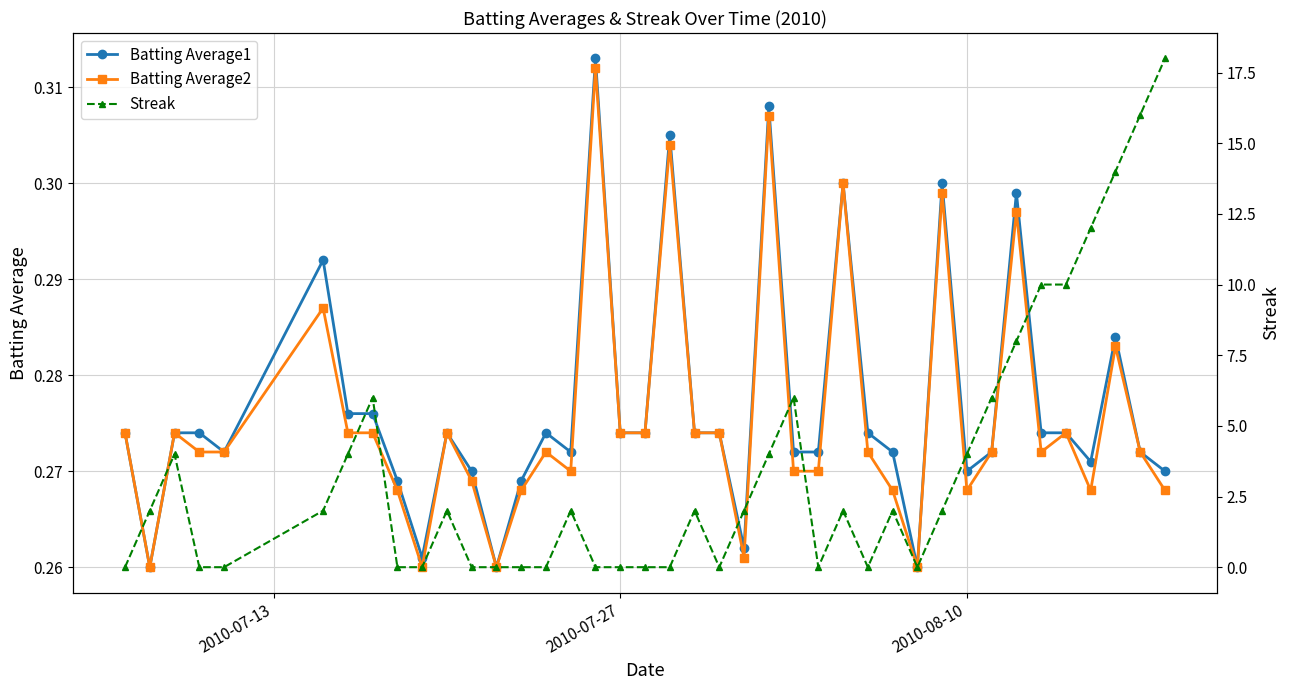

True or false: Batting Average1 has more than 0 interior local peaks.

True